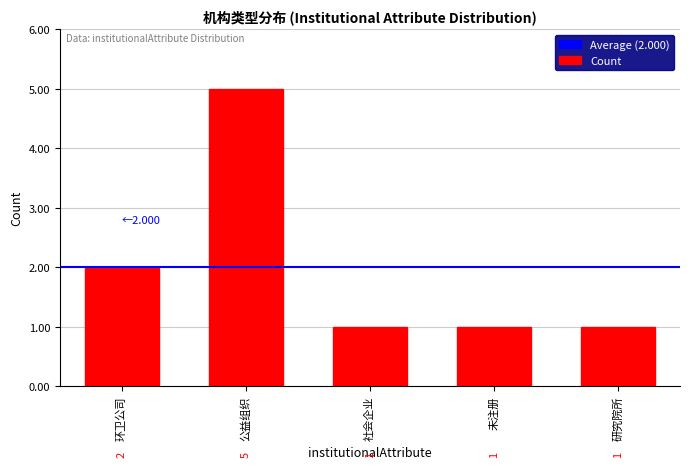

What is the sum of all values?

10